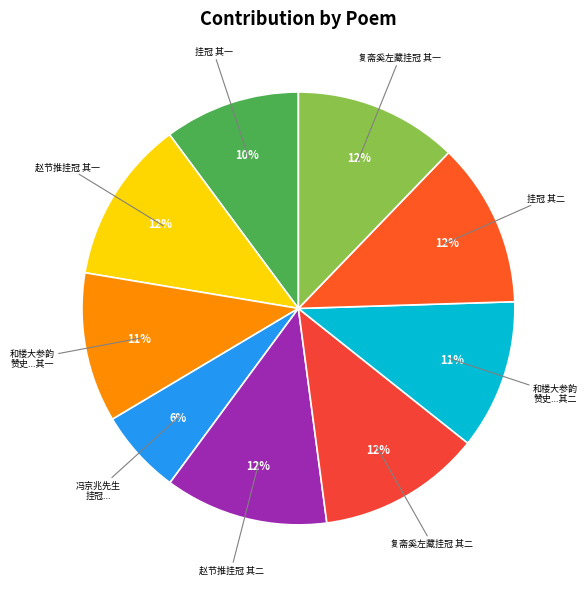

Count the number of slices in the pie.

9